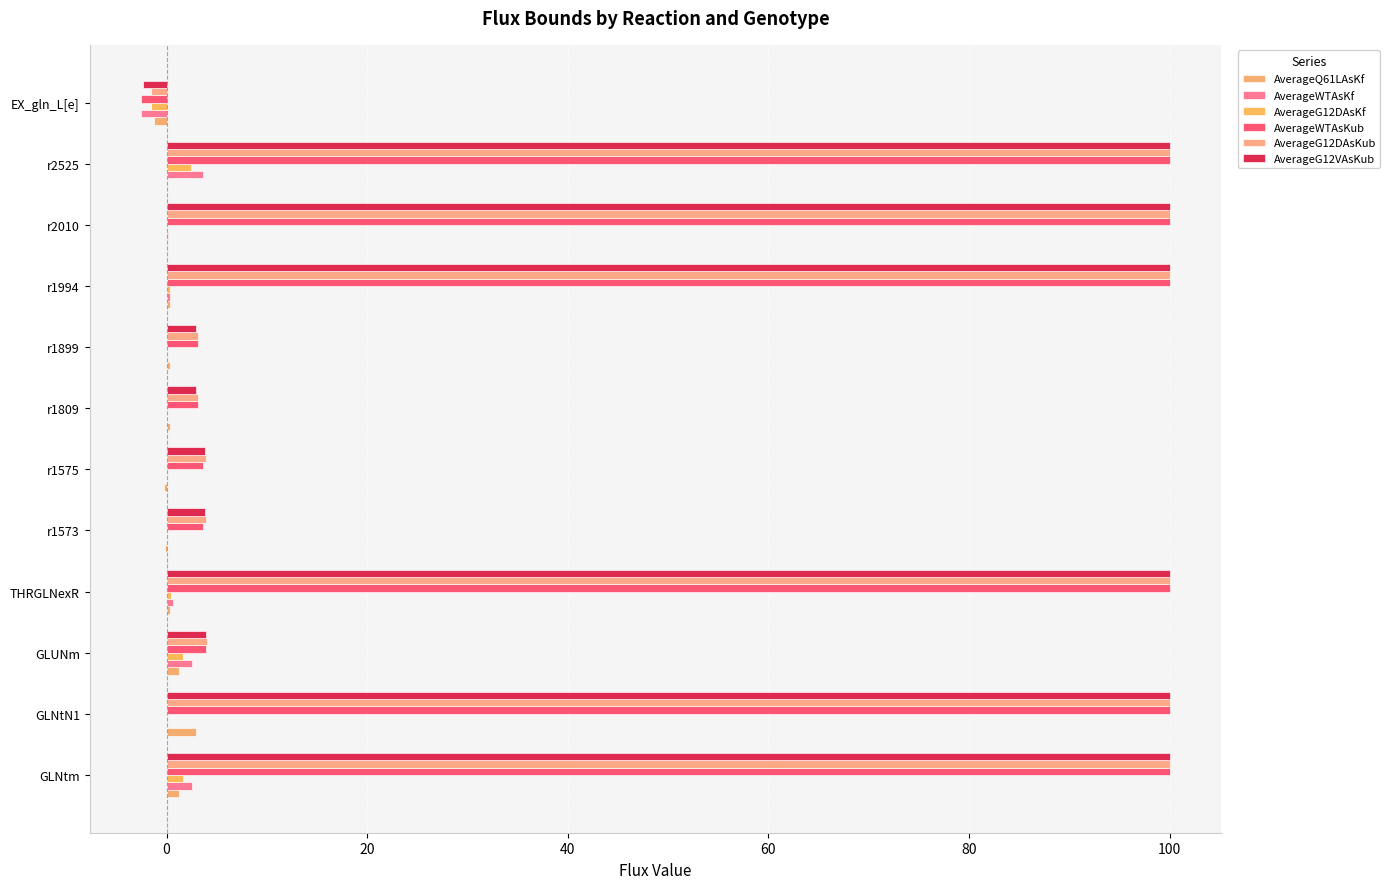

At which label does AverageWTAsKf reach its peak?

r2525